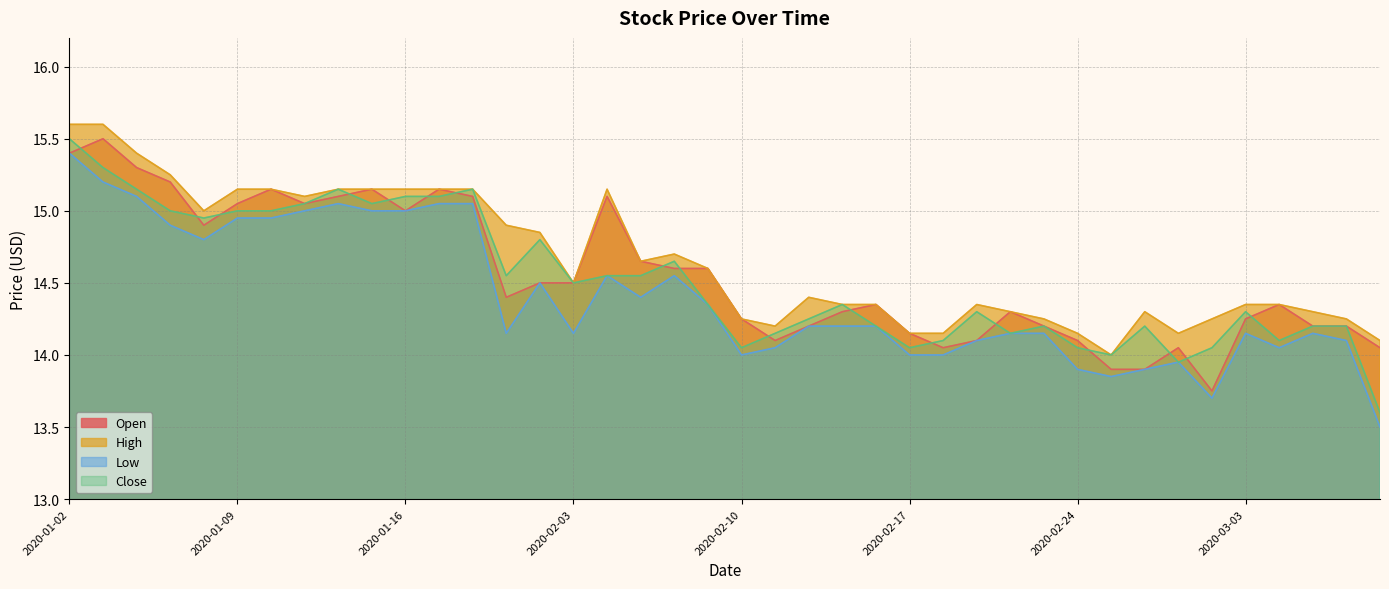

What is the sum of the Close values at 2020-02-07 and 2020-03-04?

28.4